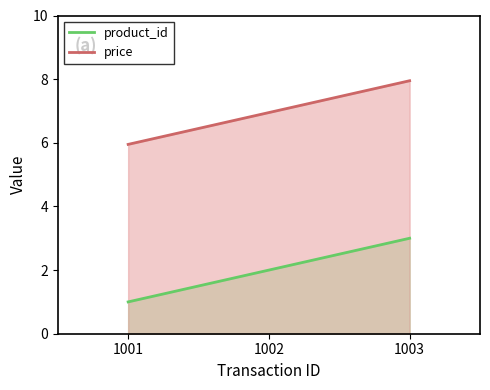

Rank the series by their average value, from highest to lowest.

price, product_id